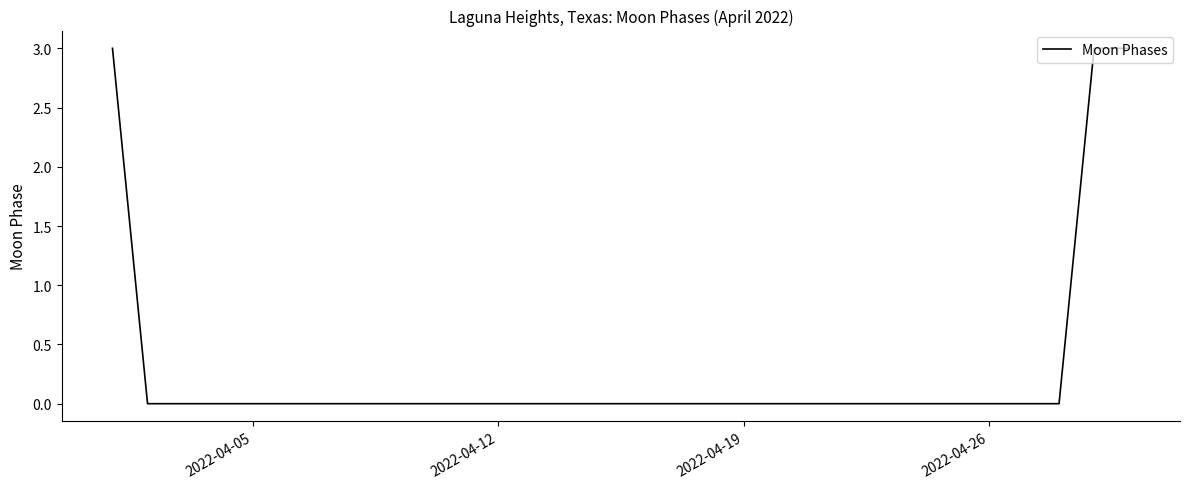

What is the difference between the maximum and minimum values?

3